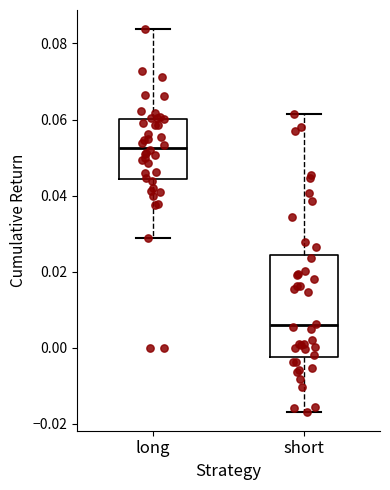

Which box is the tallest, from its lower edge to its upper edge?

short